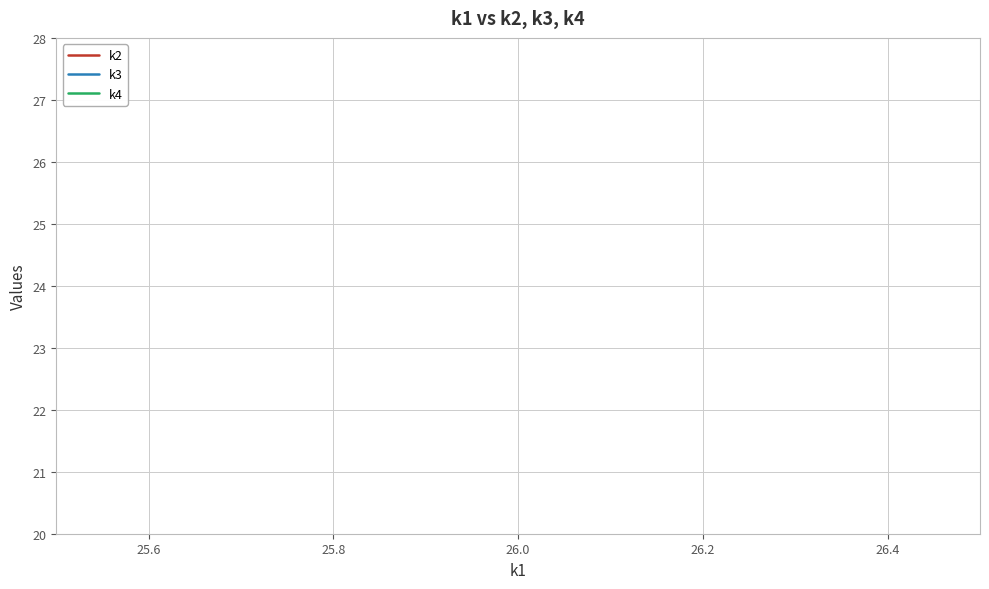

Count the number of data series in this chart.

3